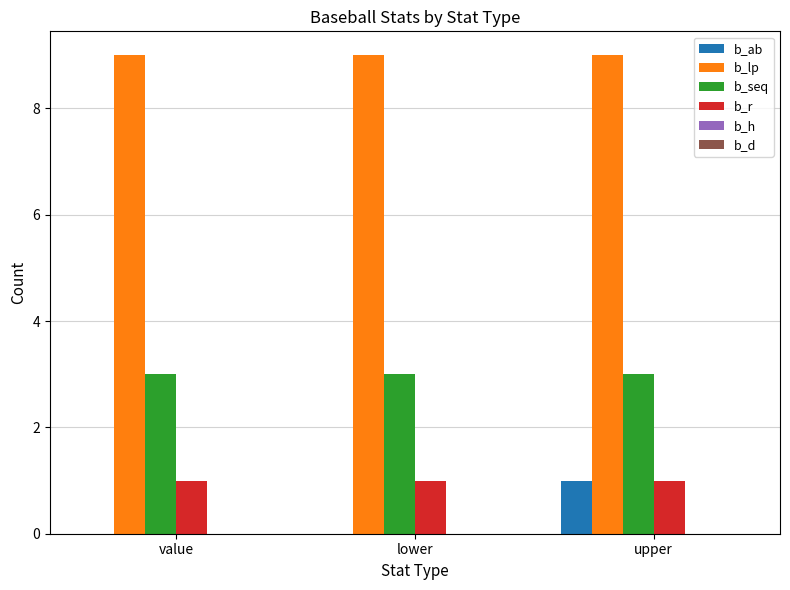

True or false: b_r has a value of 1 at lower.

True